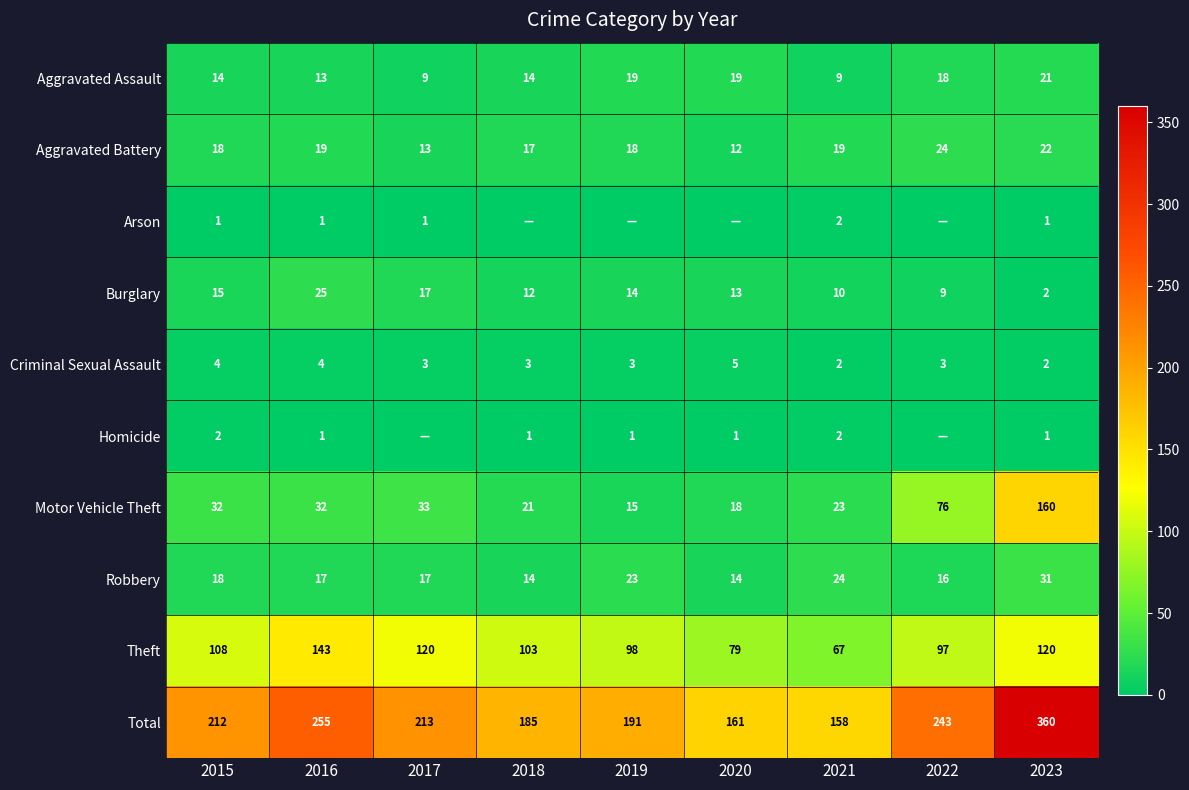

Which category has the highest value in the Robbery series?

2023